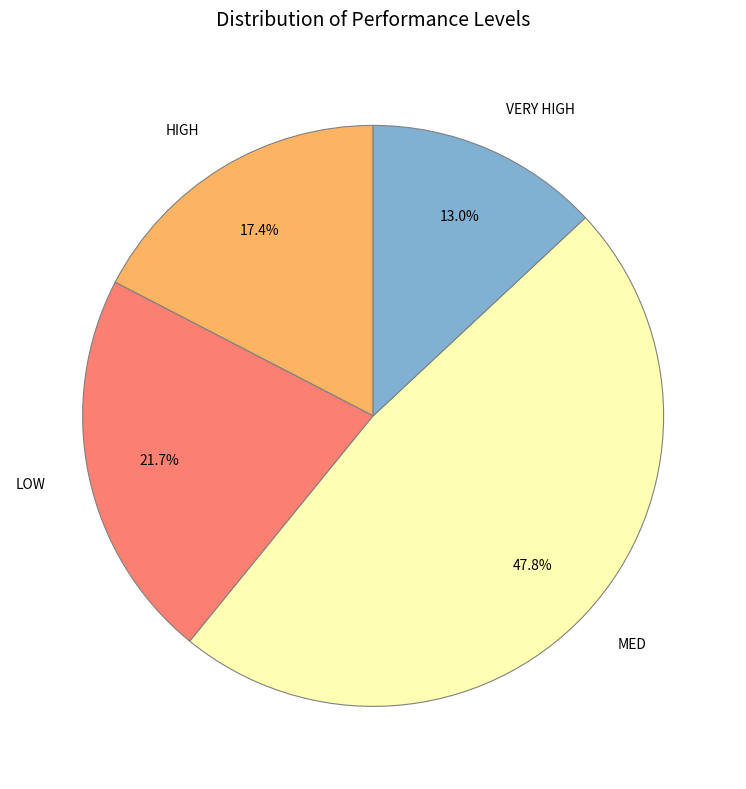

Which category has the biggest portion of the pie?

MED